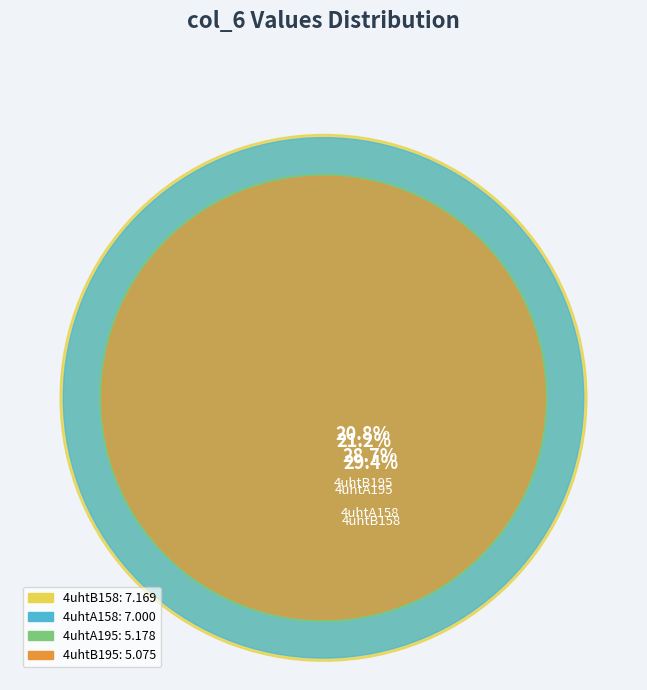

What is the total percentage of 4uhtB195 and 4uhtA195?

42.0%